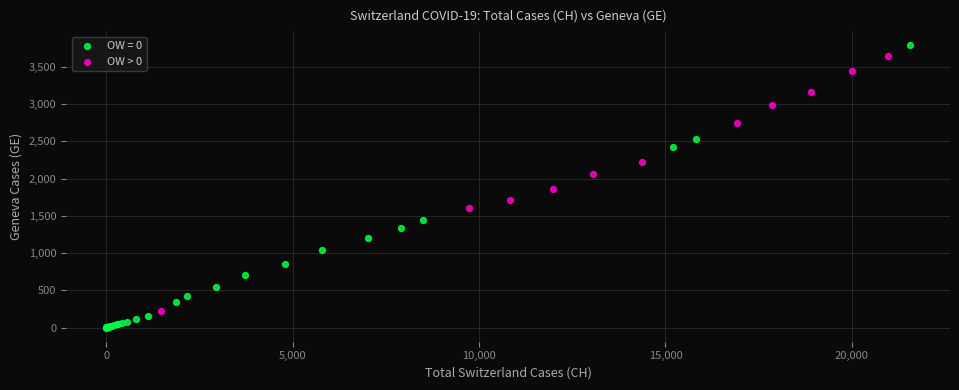

Which series has the widest spread of Y values?

OW = 0